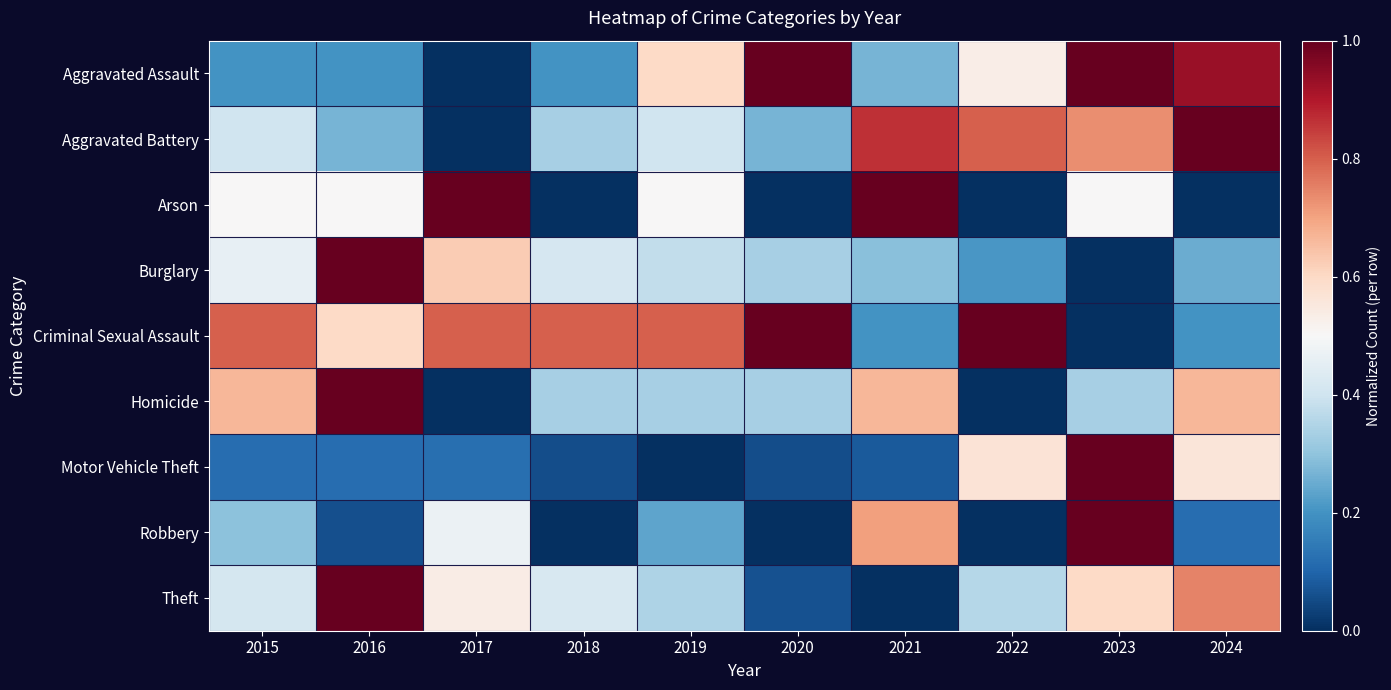

Which has a higher value, 2022 or 2020?

2020